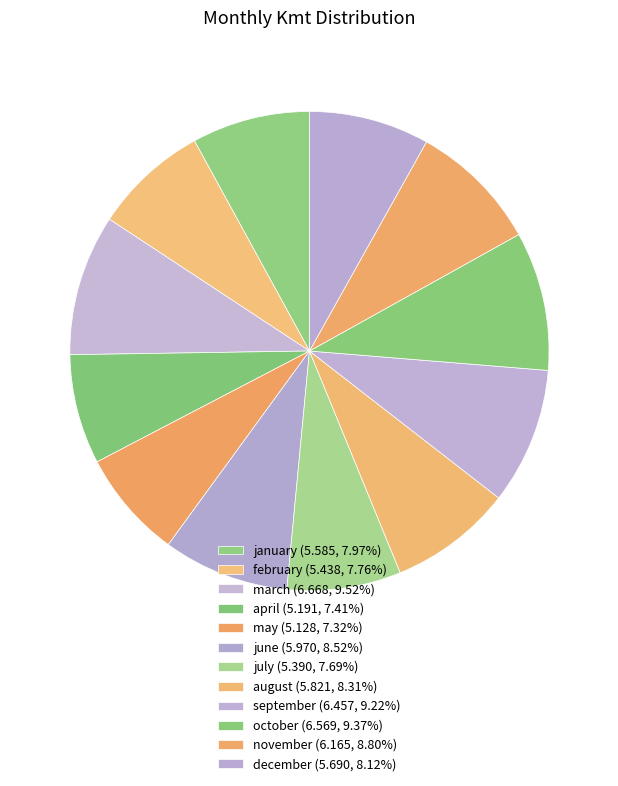

Does any single category account for the majority?

No